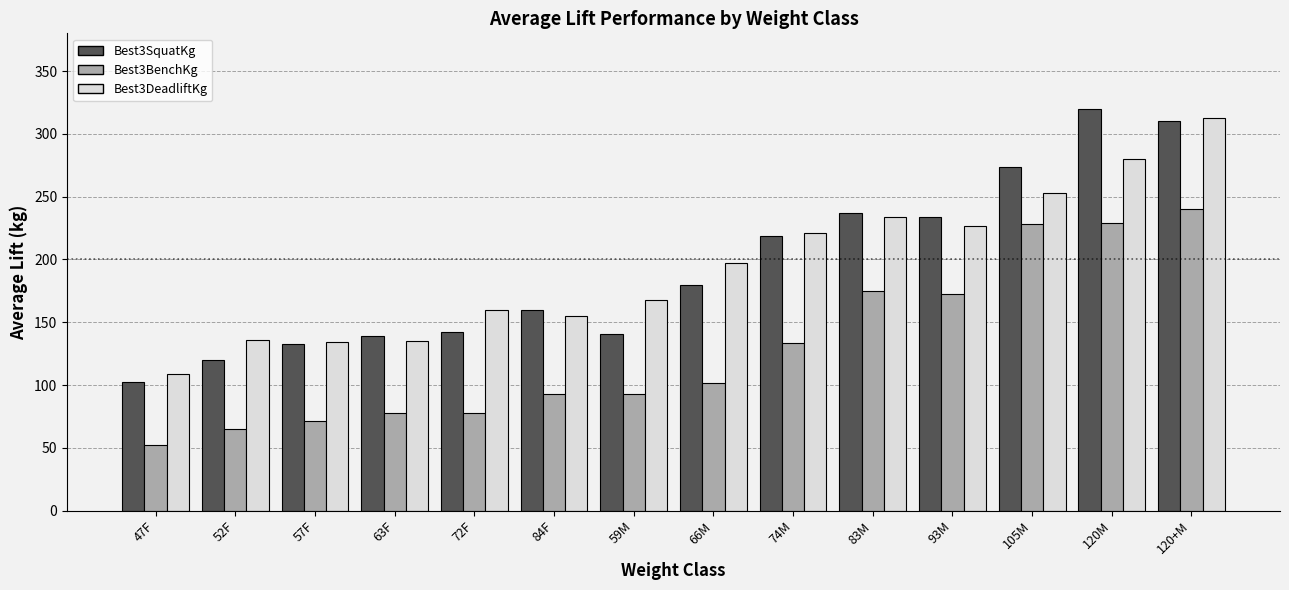

What is the sum of all Best3BenchKg values?

1808.0